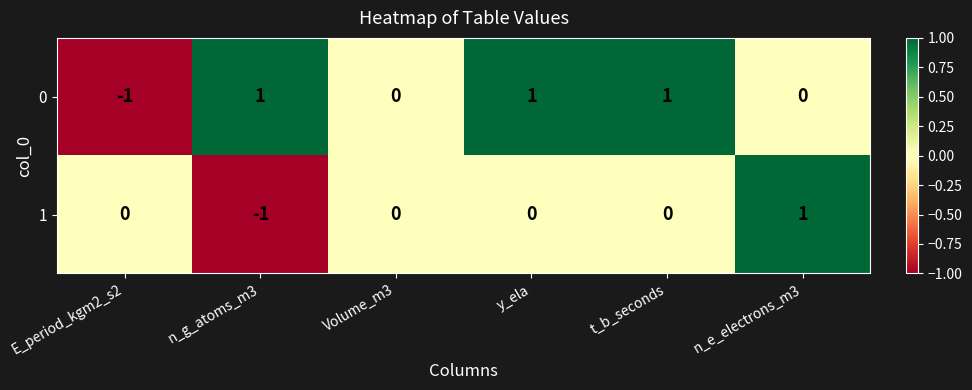

Which category has the highest value in the 1 series?

n_e_electrons_m3